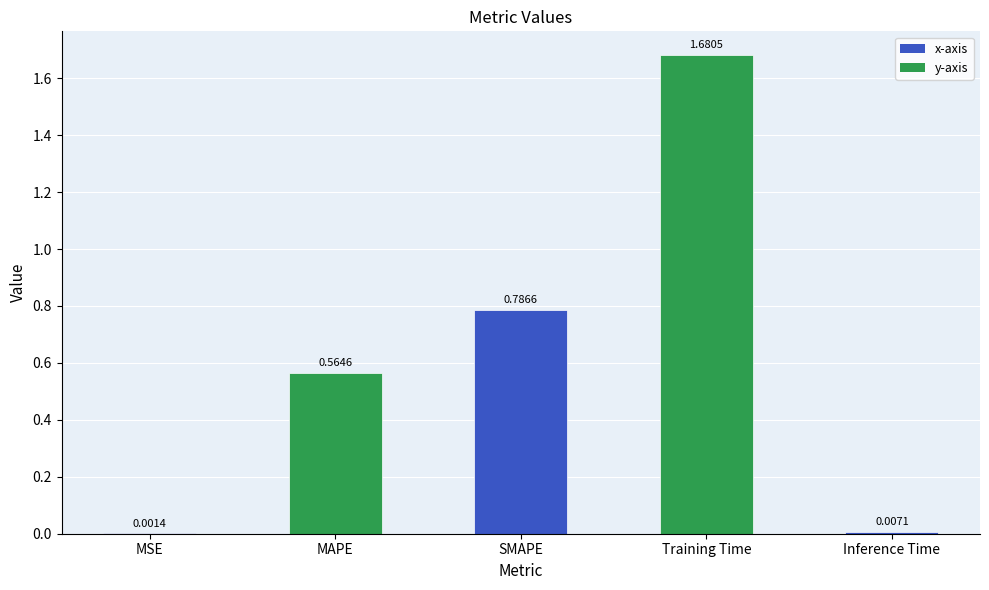

What is the sum of the values at MAPE and Training Time?

2.2